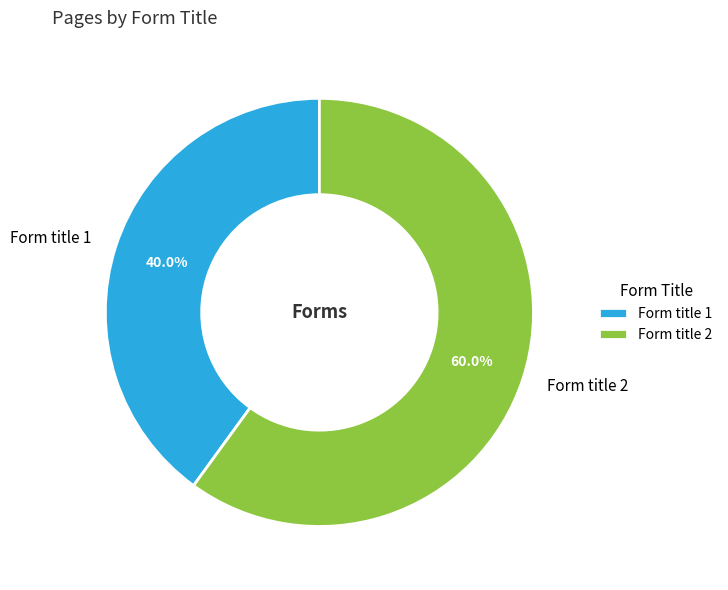

To the nearest percent, what is the combined percentage of Form title 2 and Form title 1?

100%